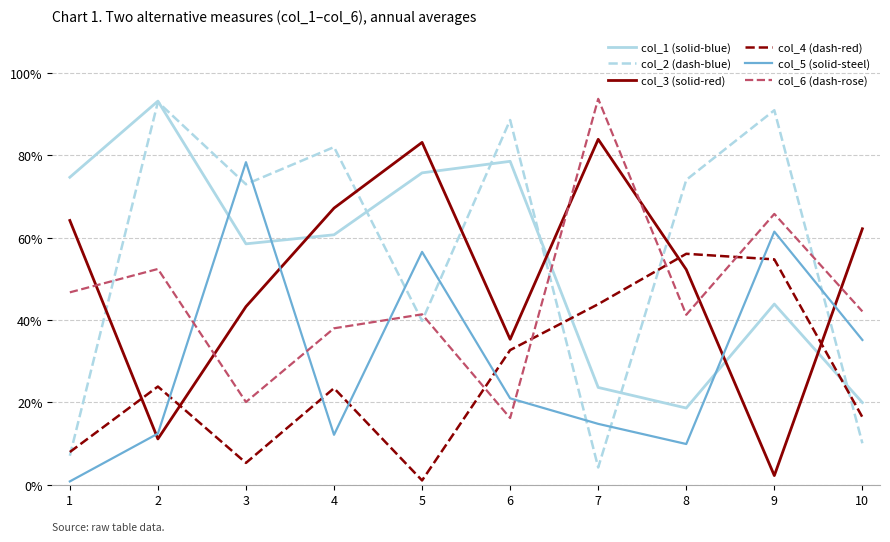

True or false: col_4 (dash-red) has more than 1 interior local peaks.

True